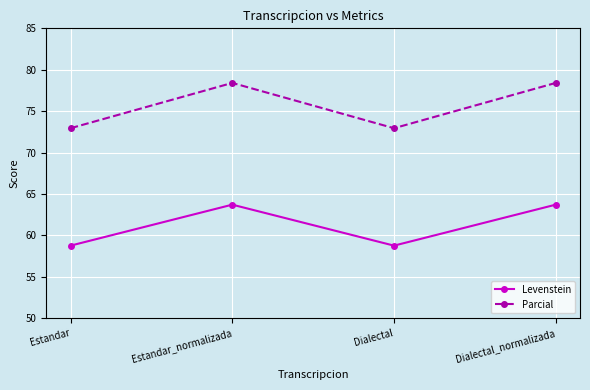

True or false: Levenstein and Parcial intersect in this chart.

False